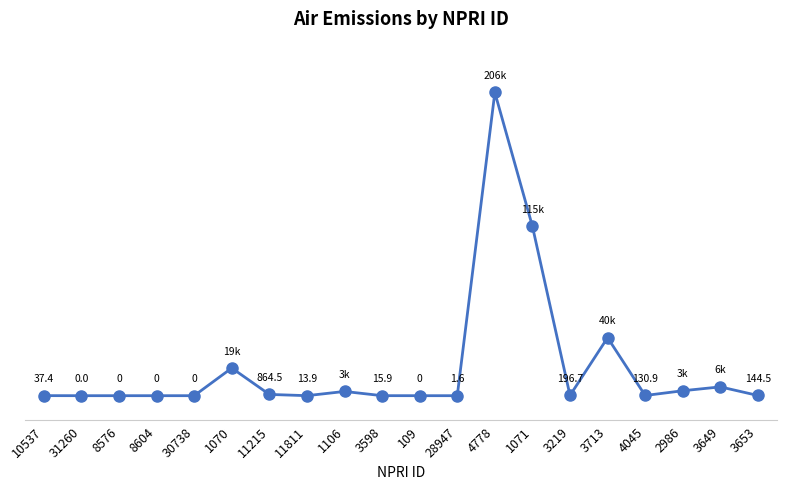

True or false: there are more than 0 points higher than both neighbors.

True